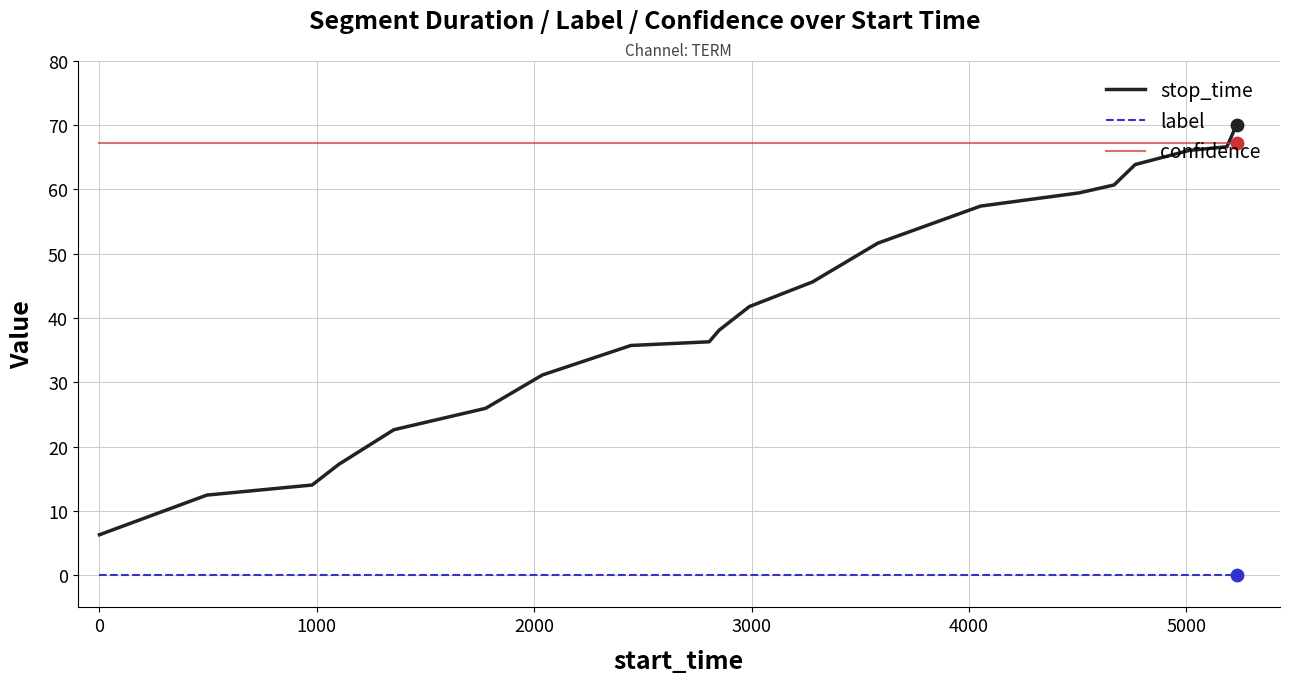

Which series has the largest total across all categories?

confidence